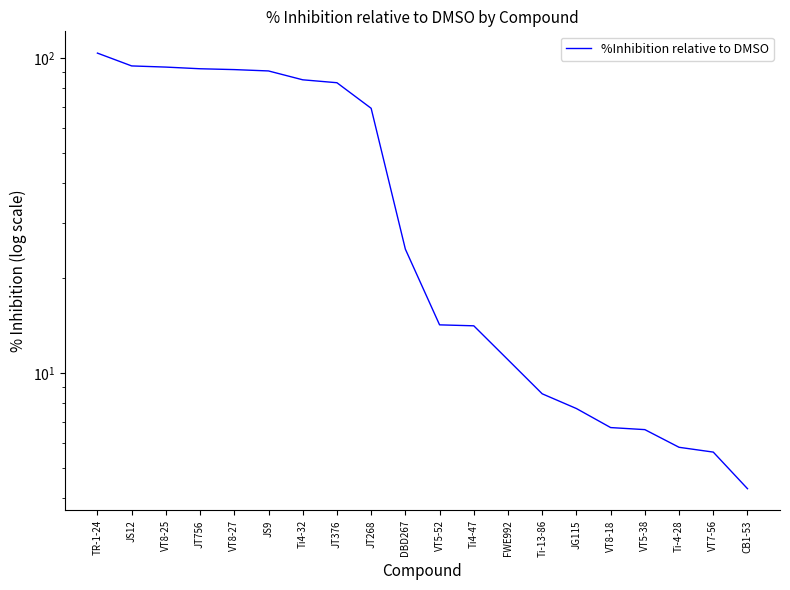

Rank the categories by value from lowest to highest.

CB1-53, VT7-56, Ti-4-28, VT5-38, VT8-18, JG115, Ti-13-86, FWE992, Ti4-47, VT5-52, DBD267, JT268, JT376, Ti4-32, JS9, VT8-27, JT756, VT8-25, JS12, TR-1-24